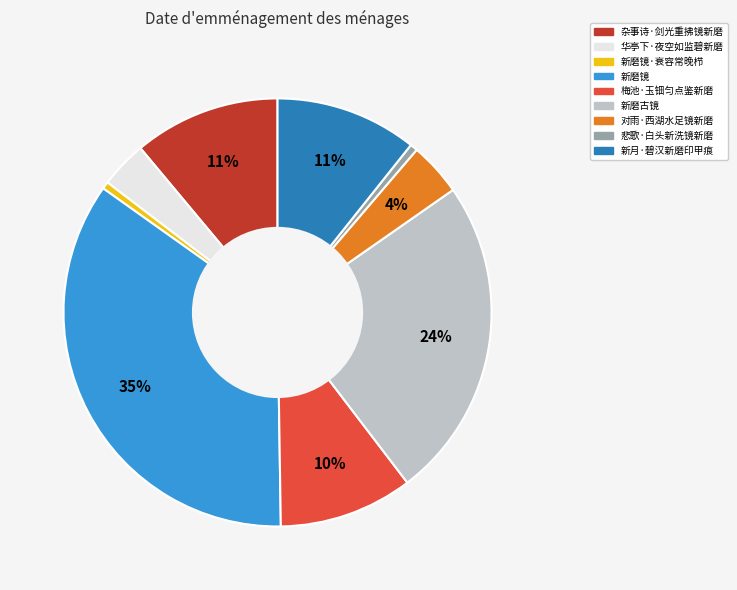

Do 新磨镜 and 对雨·西湖水足镜新磨 together represent more than half of the pie?

No